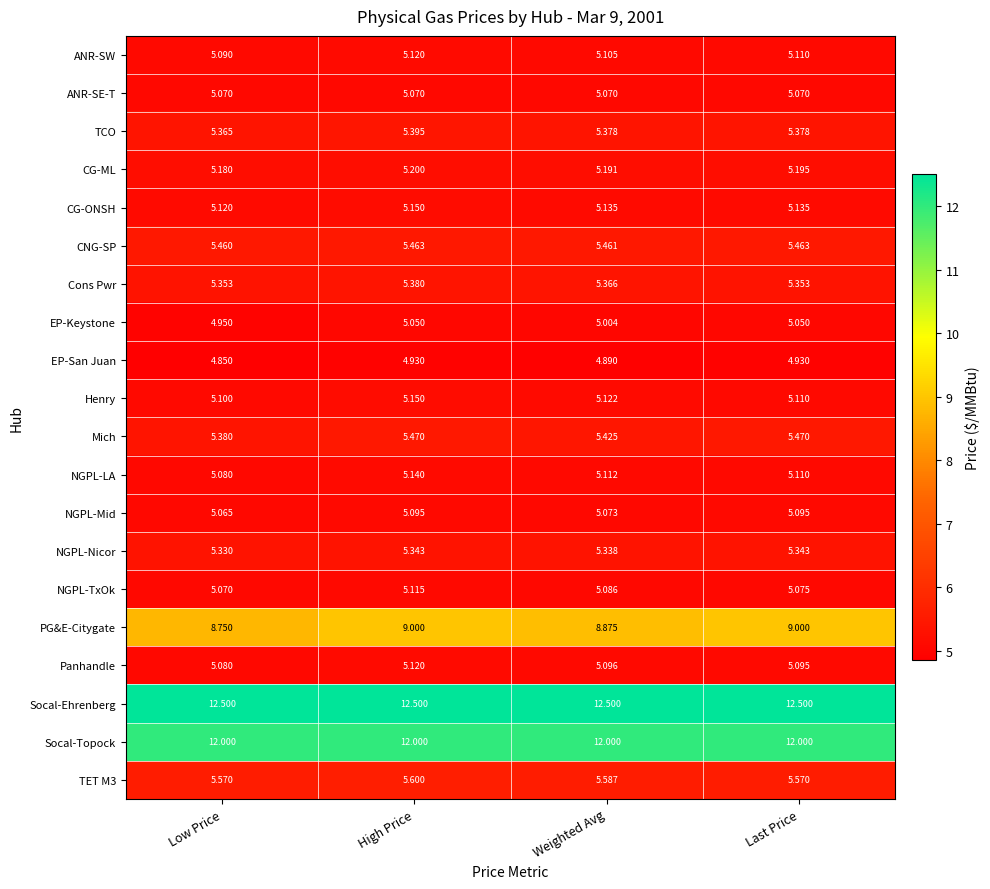

Which series has the largest total across all categories?

Socal-Ehrenberg